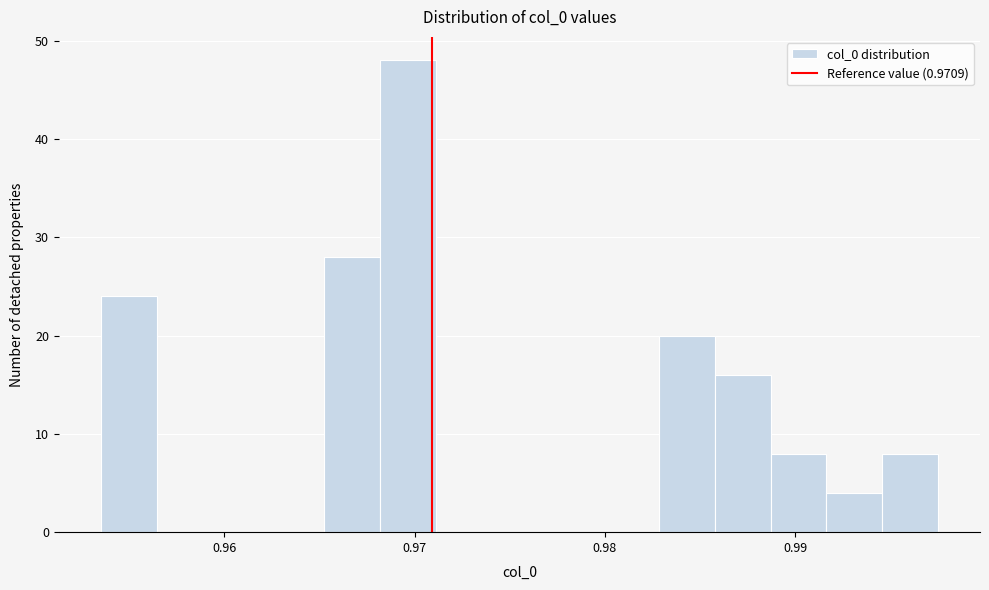

Read against the x-axis, roughly where is the centre of the tallest bar?

0.970